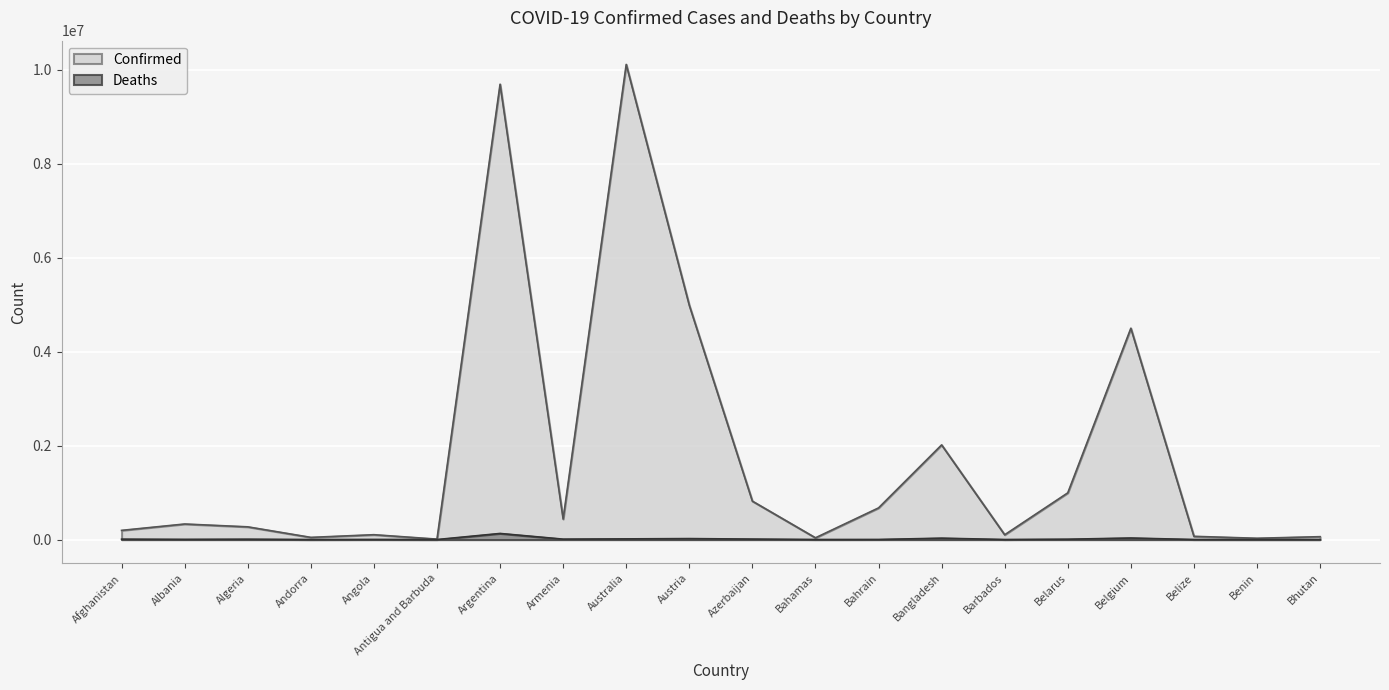

What is the difference between the Deaths values at Bahamas and Bangladesh?

28508